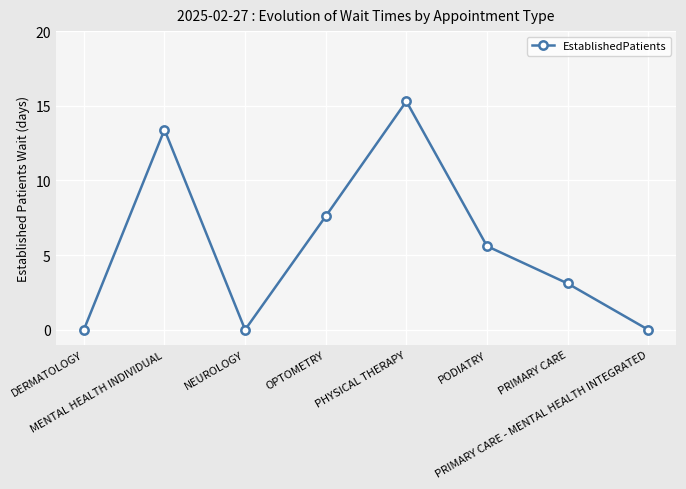

Reading left to right, transcribe all the data shown in this chart.

0.0	13.4	0.0	7.6	15.3	5.6	3.1	0.0